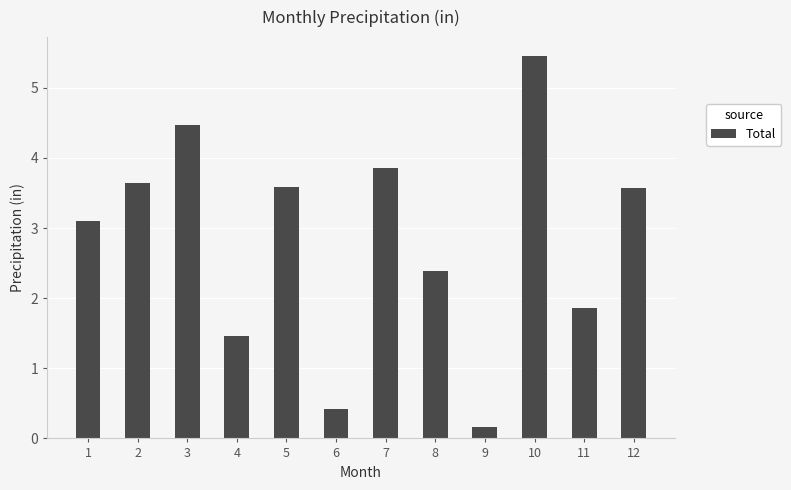

What is the difference between the maximum and second lowest values?

5.0